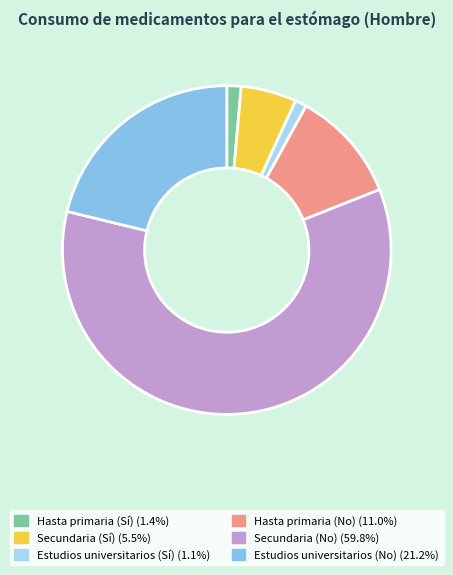

What is the largest slice in the pie chart?

Secundaria (No)